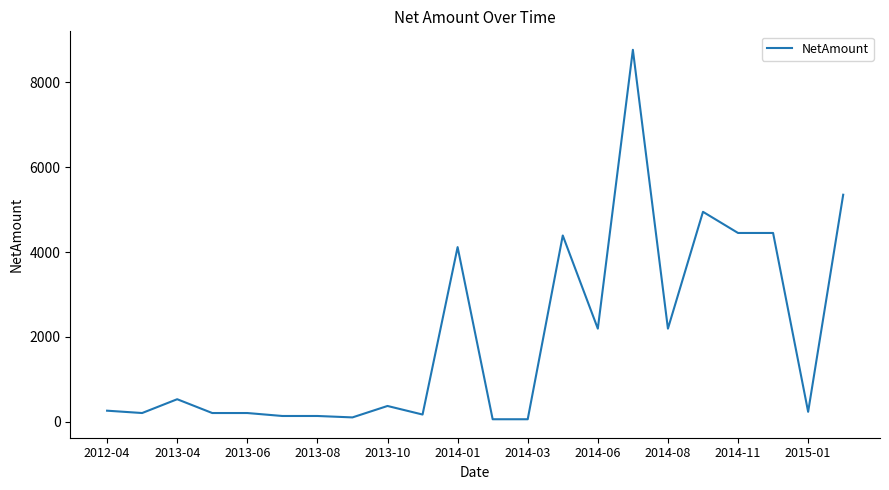

What is the difference between the maximum and minimum values?

8708.2